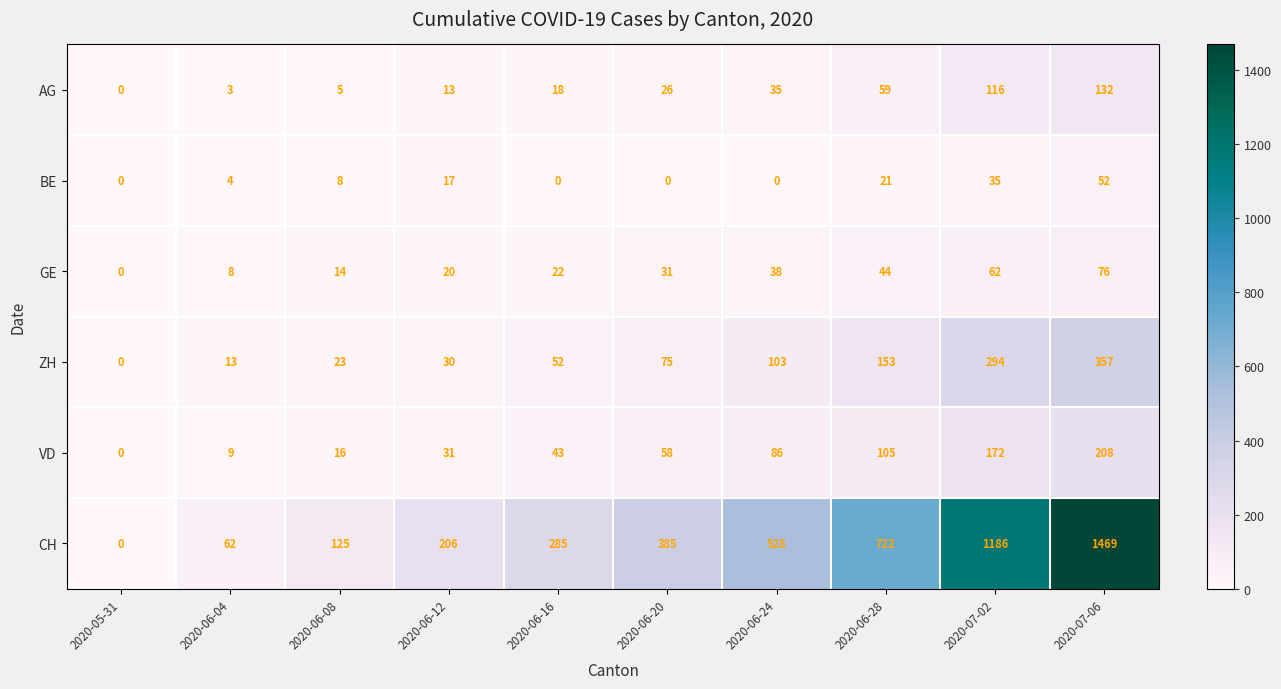

What is the difference between the maximum and second lowest values in the BE series?

52